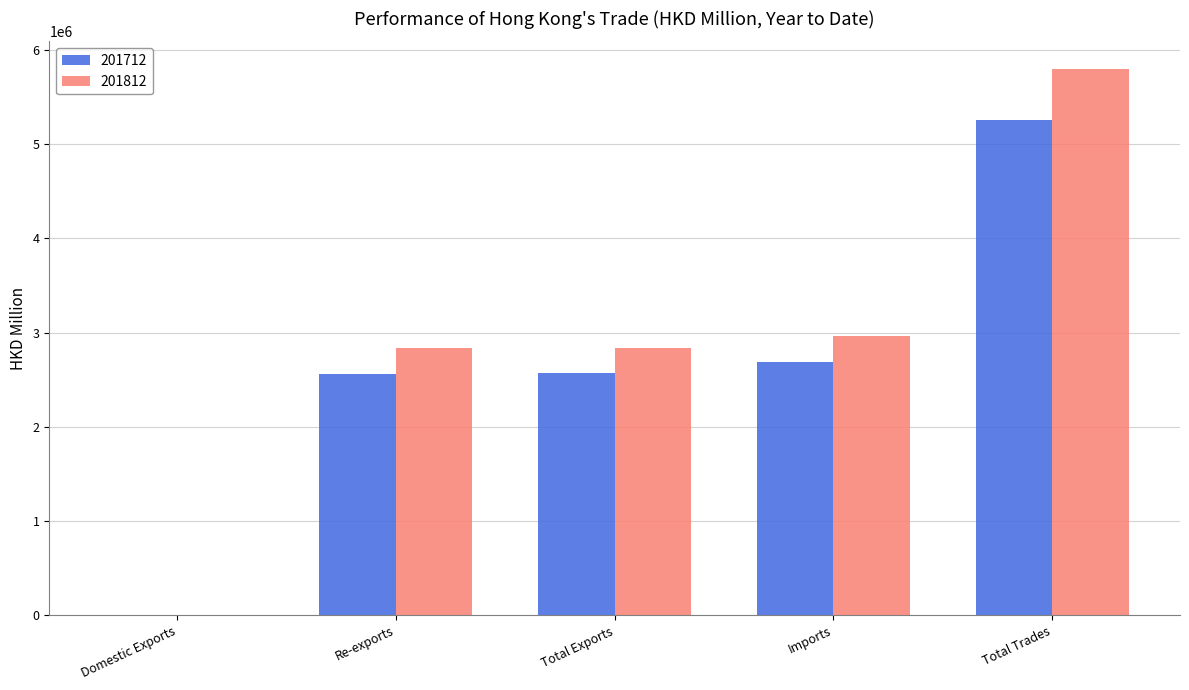

At which label does 201812 first exceed 2841910?

Total Exports